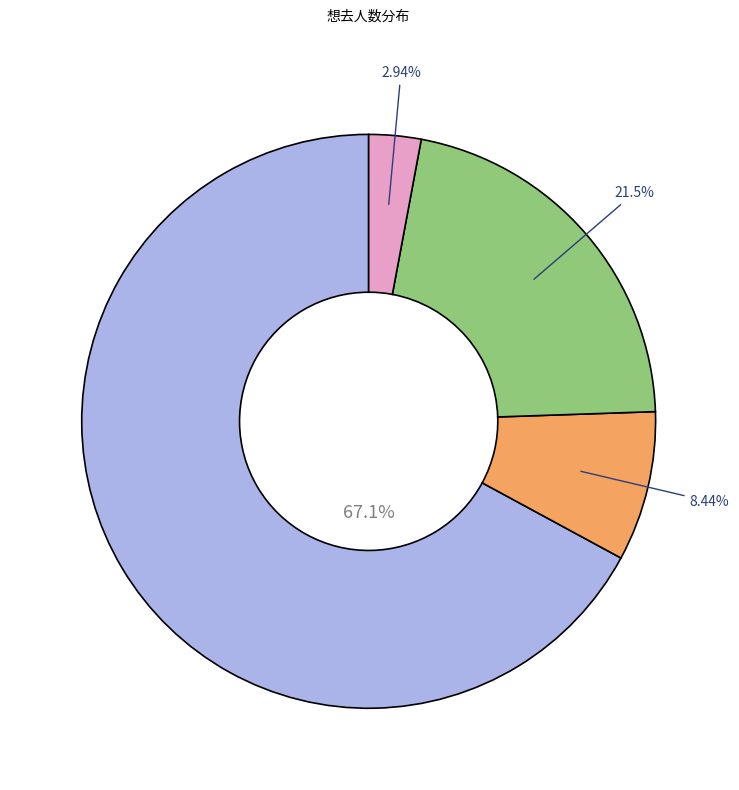

Does any single category account for the majority?

Yes